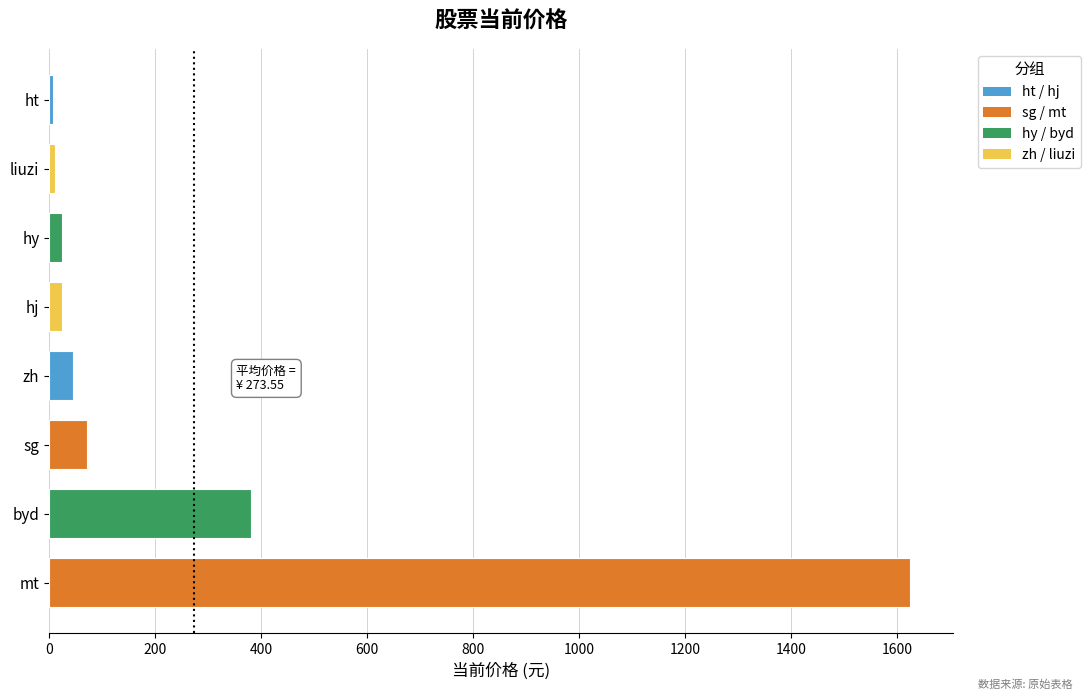

What is the sum of the values at sg and zh?

115.7